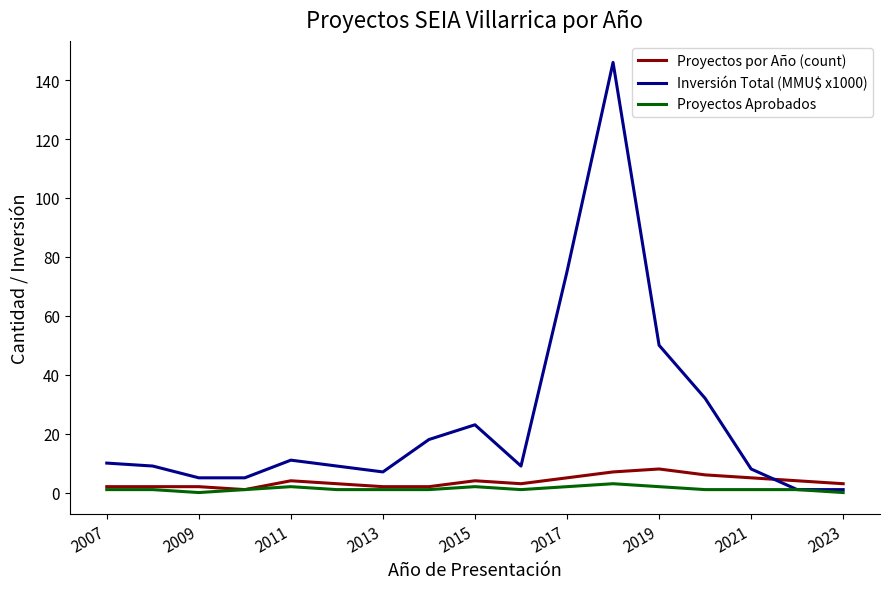

How many lines are shown in the chart?

3